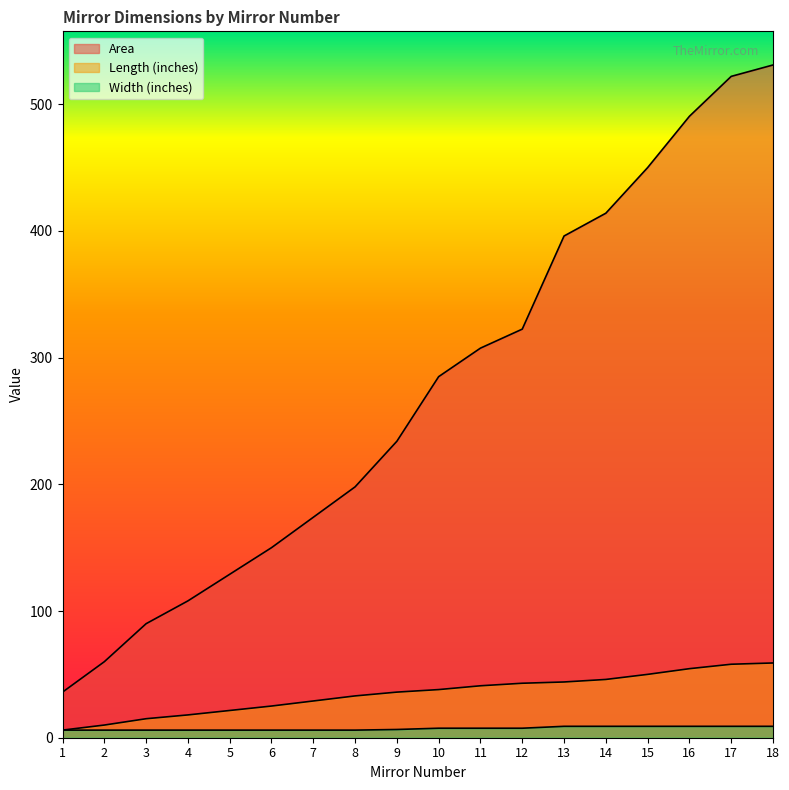

What is the difference between the Area values at 15 and 13?

54.0